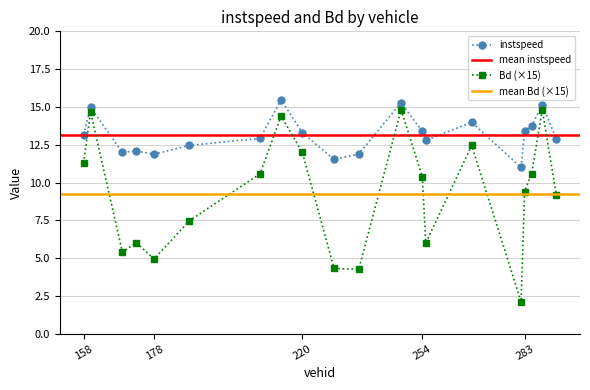

Reading right to left, what are all the values shown in this chart?

instspeed: 292=12.9	288=15.1	285=13.7	283=13.4	282=11.0	268=14.0	255=12.8	254=13.4	248=15.3	236=11.9	229=11.5	220=13.3	214=15.5	208=12.9	188=12.5	178=11.9	173=12.1	169=12.0	160=15.0	158=13.2
Bd: 292=9.2	288=14.8	285=10.6	283=9.4	282=2.1	268=12.5	255=6.0	254=10.4	248=14.8	236=4.3	229=4.3	220=12.0	214=14.4	208=10.6	188=7.5	178=4.9	173=6.0	169=5.4	160=14.7	158=11.3